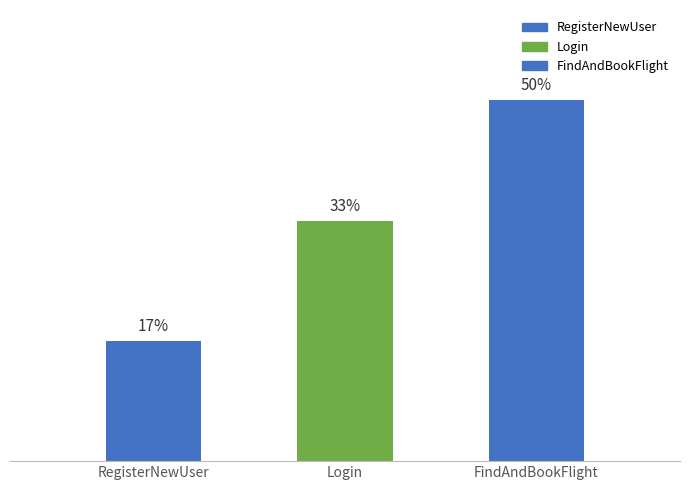

Does the chart contain any negative values?

No